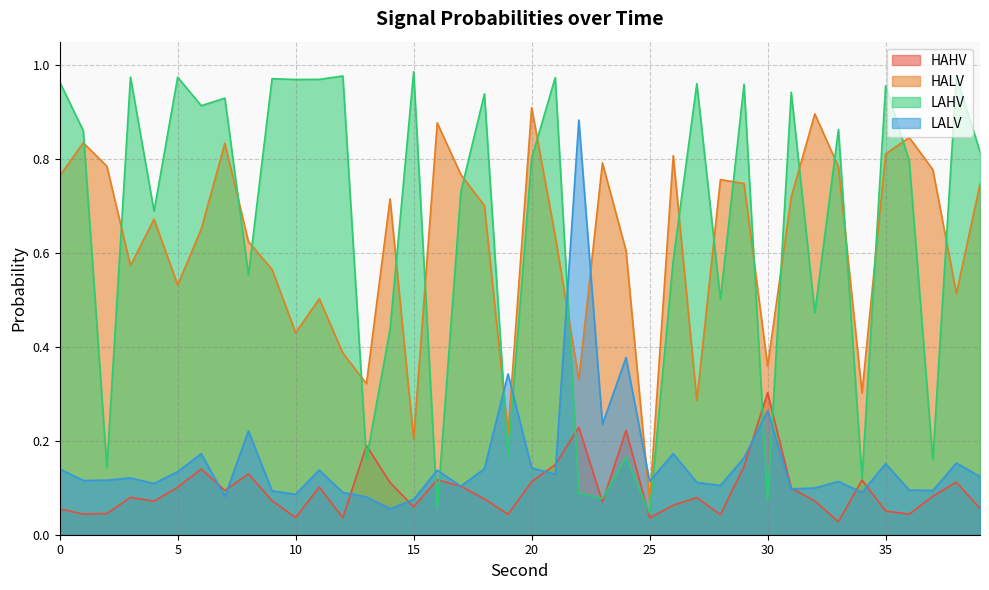

Is the value of LALV at 20 greater than the value of HAHV at 20?

Yes